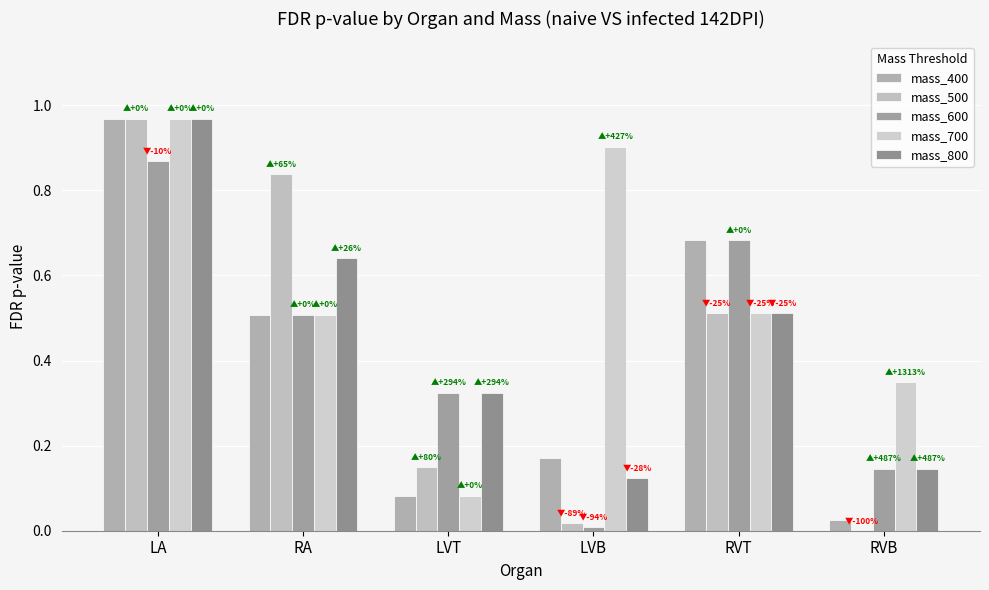

What is the label of the 2nd bar from the right?

RVT